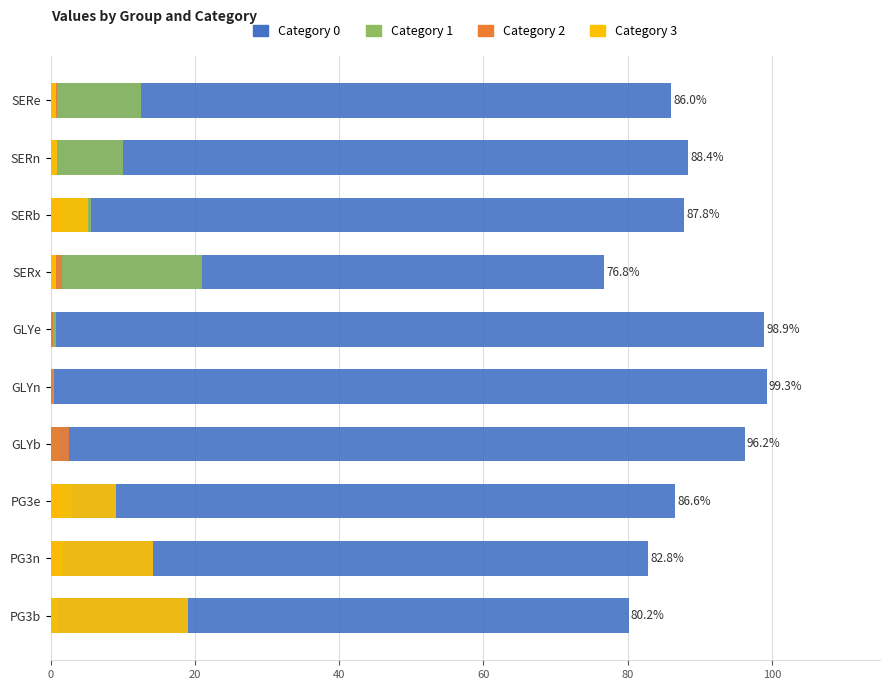

What are all the series names shown in the legend?

Category 0, Category 1, Category 2, Category 3